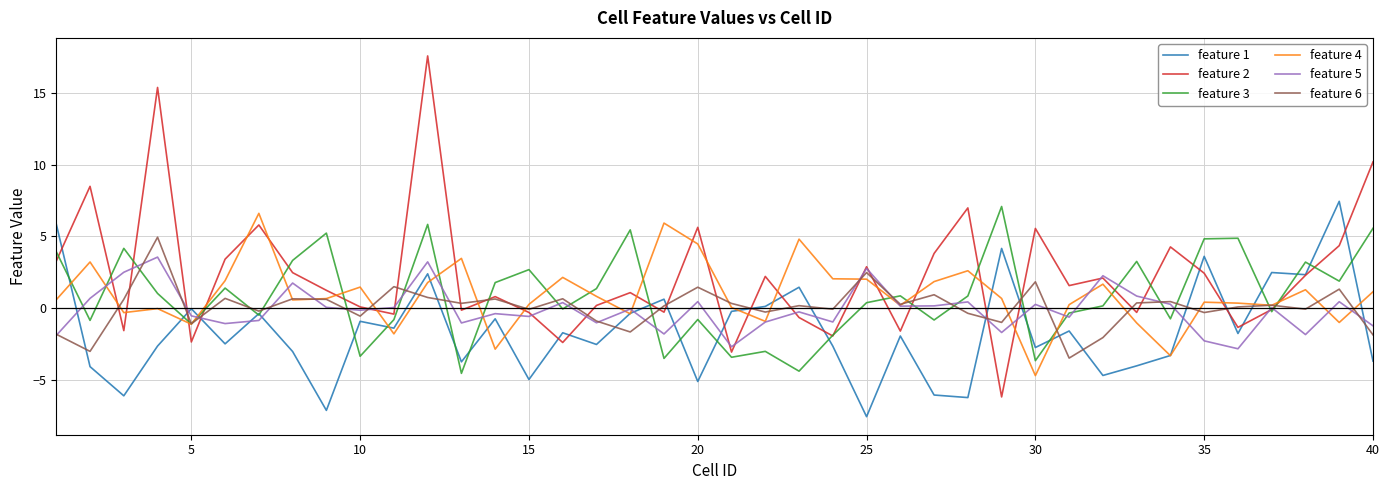

How many lines are shown in the chart?

6